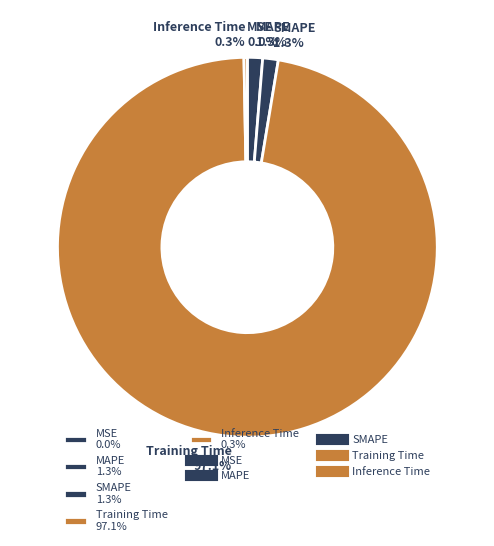

How much of the chart is everything except SMAPE 1.3%?

98.7%